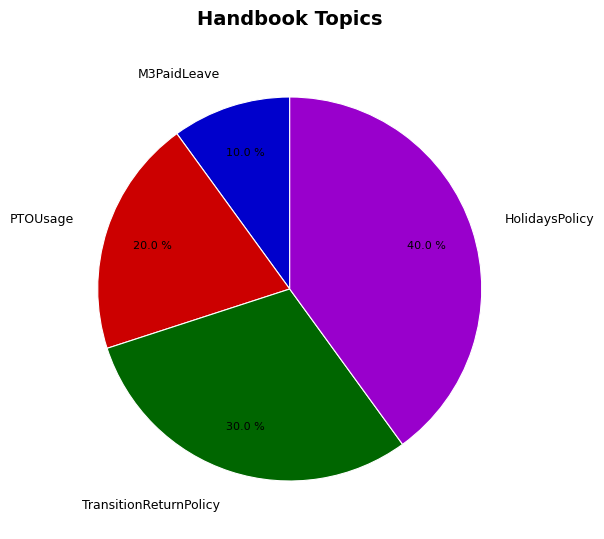

How many segments does this pie chart have?

4